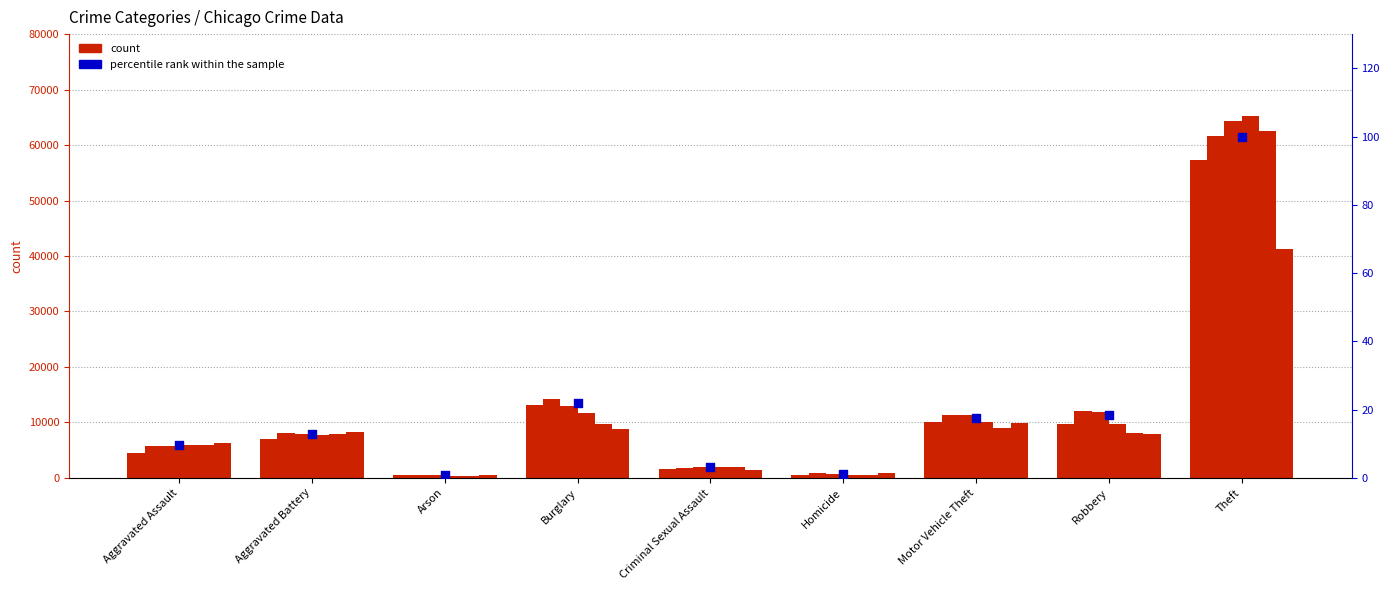

Approximately how many times larger is the value at Homicide compared to Criminal Sexual Assault?

0.4